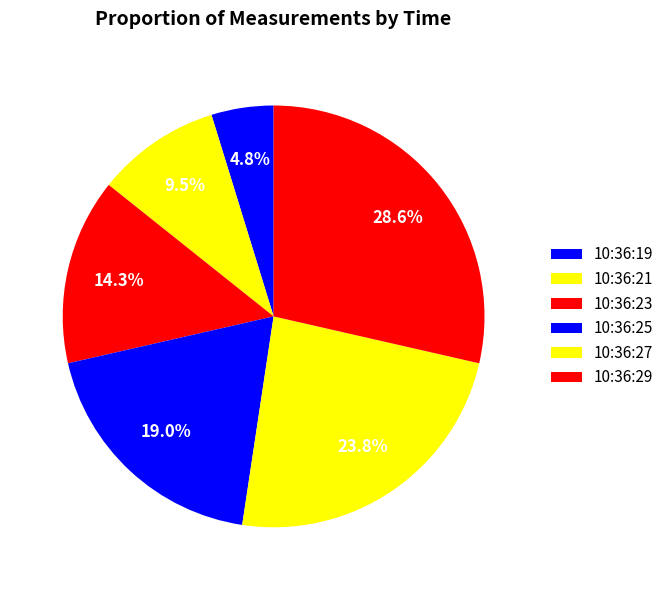

To the nearest percent, what is the difference between the 10:36:21 and 10:36:25 slice percentages?

10%